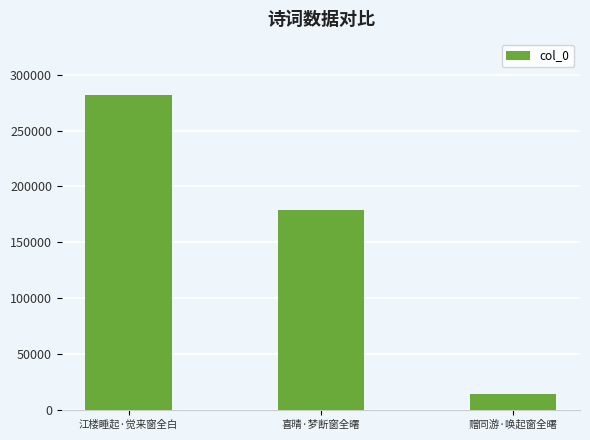

Rank the categories by value from lowest to highest.

赠同游·唤起窗全曙, 喜晴·梦断窗全曙, 江楼睡起·觉来窗全白